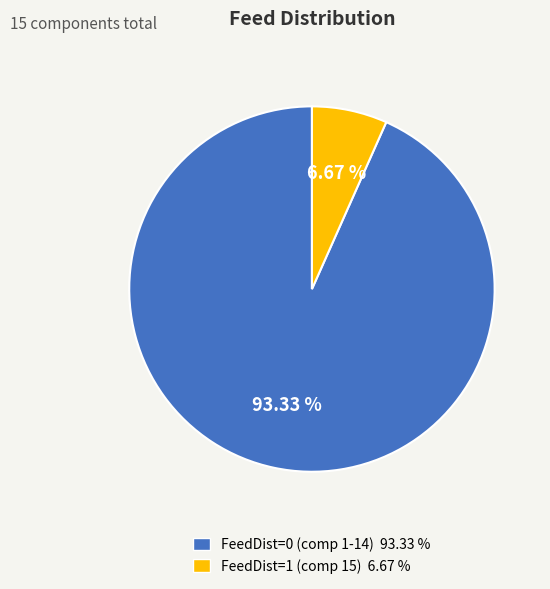

The FeedDist=1 (comp 15) slice represents 21% of the pie. True or false?

False